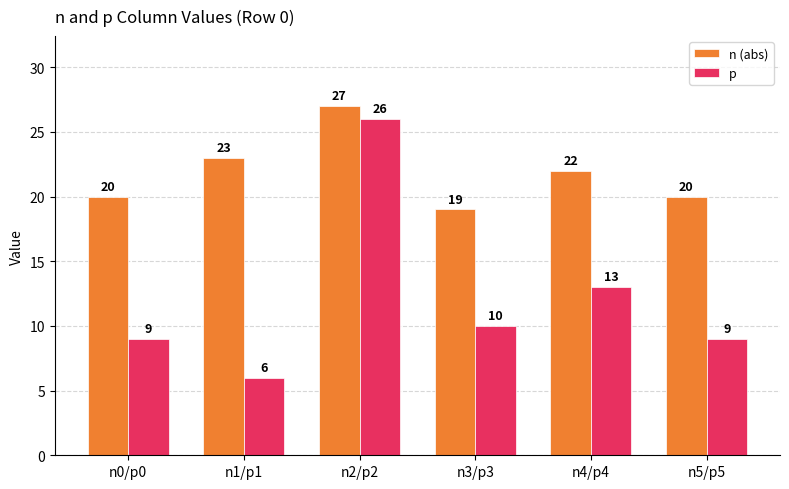

How many categories are shown in the chart?

6